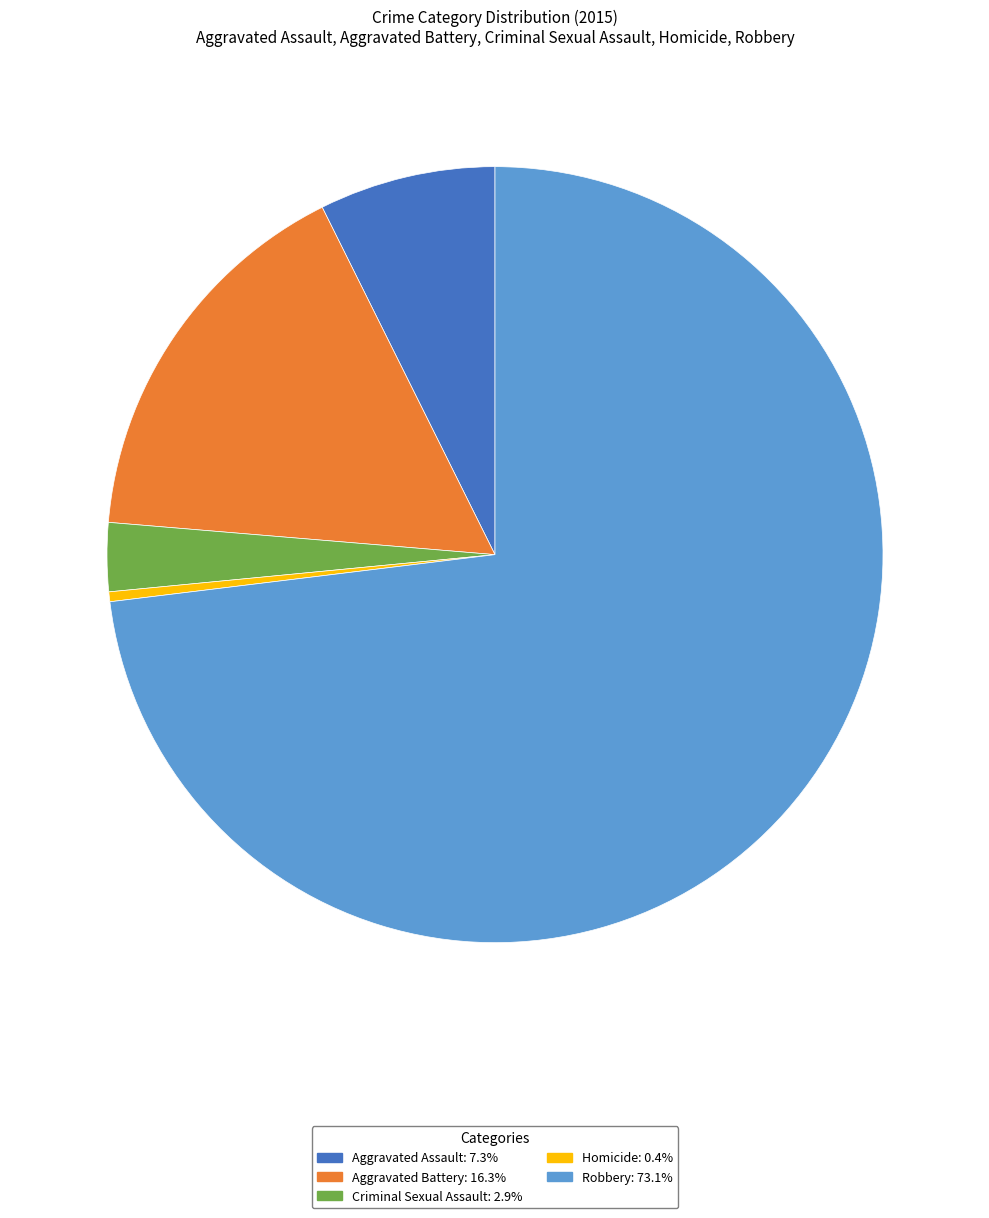

Rank the categories by value from highest to lowest.

Robbery, Aggravated Battery, Aggravated Assault, Criminal Sexual Assault, Homicide